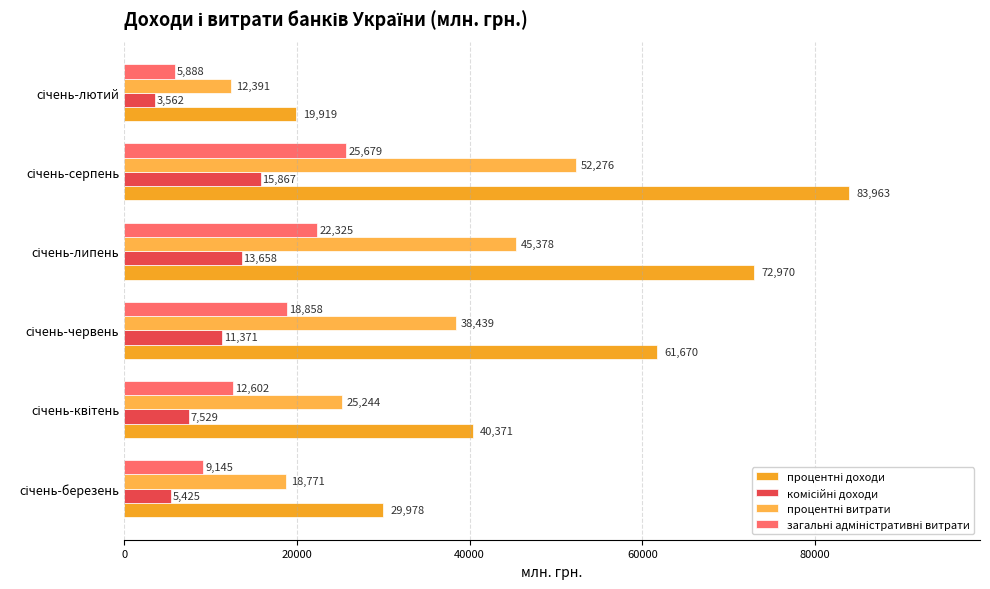

What is the value of the процентні витрати bar at the 3rd from the left?

38439